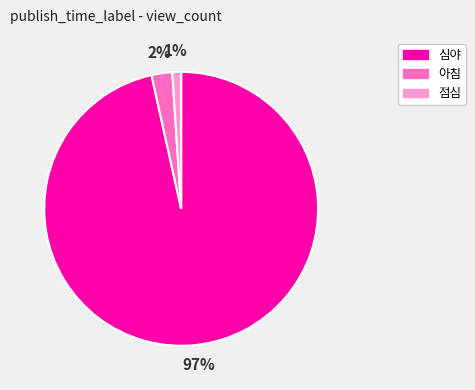

To the nearest percent, what is the average slice percentage?

33%